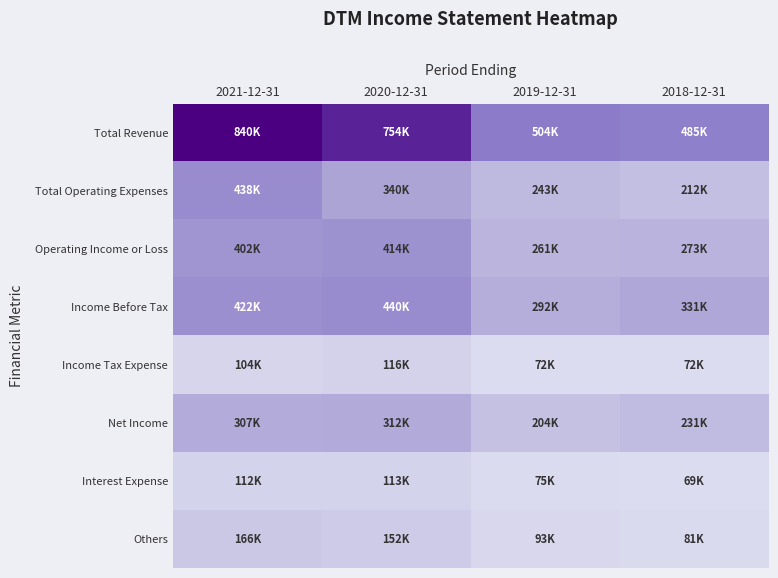

Which series has the widest spread of values?

Total Revenue